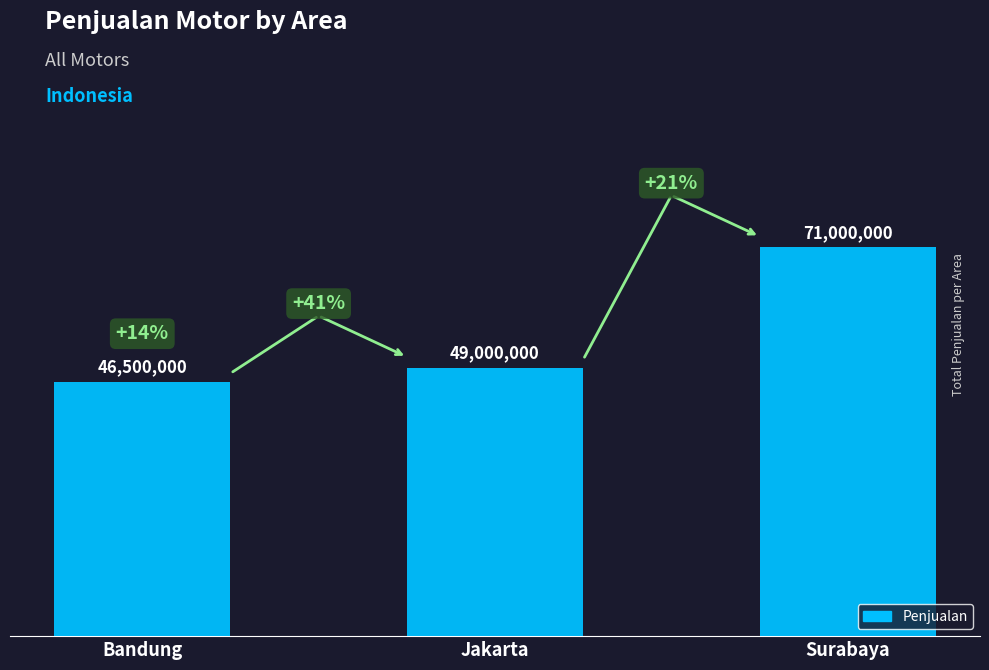

What is the change in value from Bandung to Surabaya?

+24500000